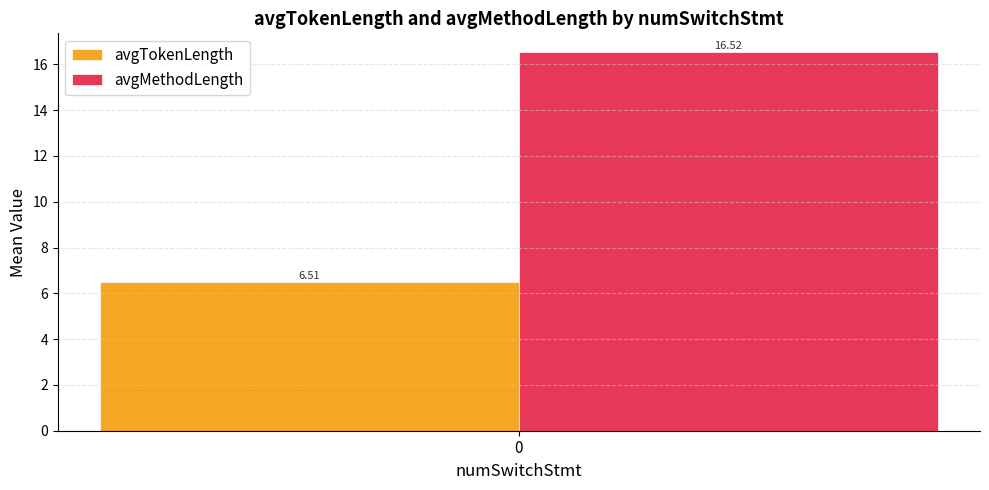

How many groups of bars are there?

1